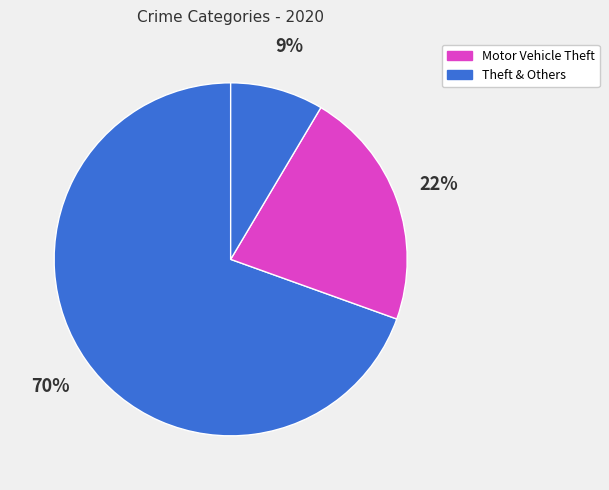

How many slices are in this pie chart?

3